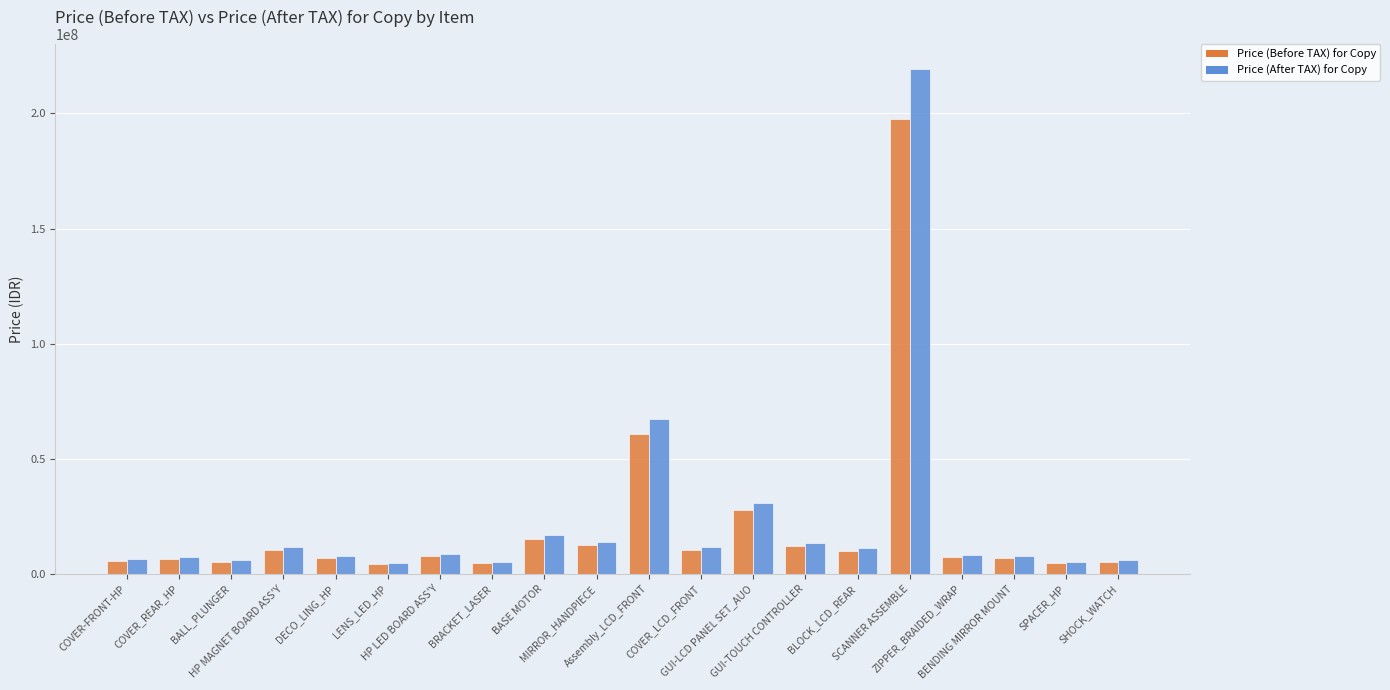

Which series has the widest spread of values?

Price (After TAX) for Copy